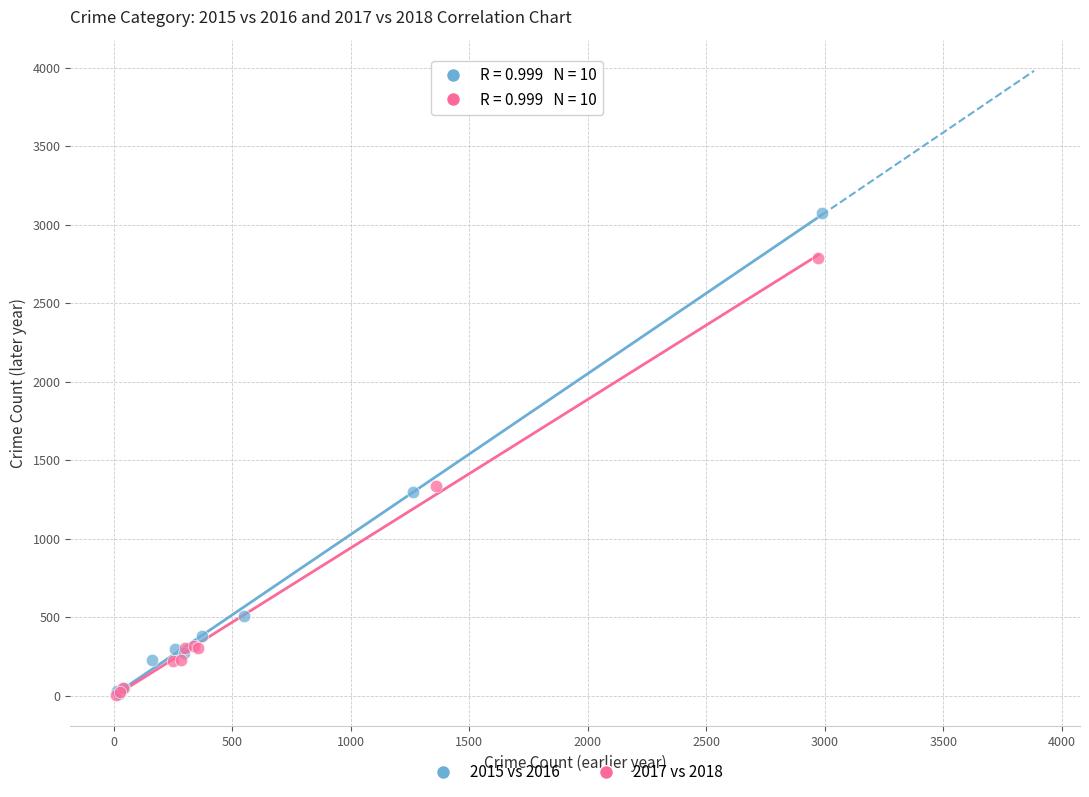

Which series has the widest spread of Y values?

2015 vs 2016